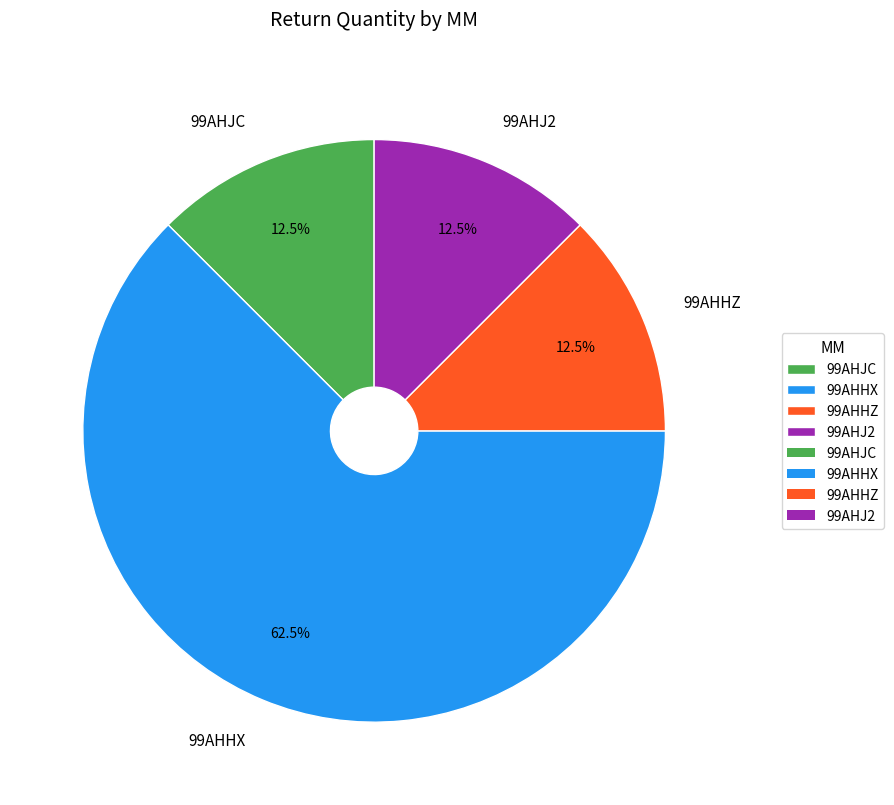

Is it true that 99AHHX is 53% of the pie?

False